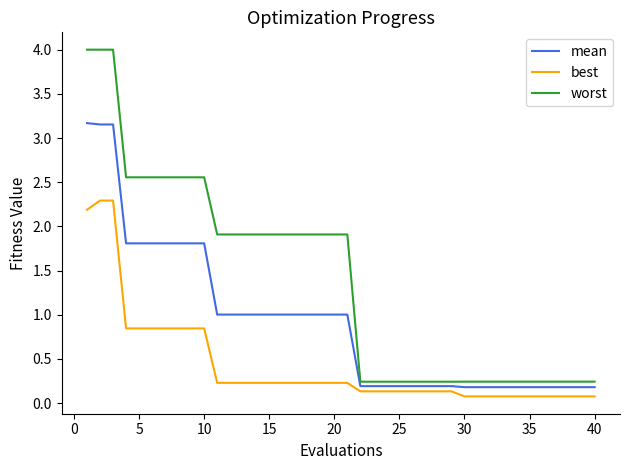

Does the chart have visible grid lines?

No